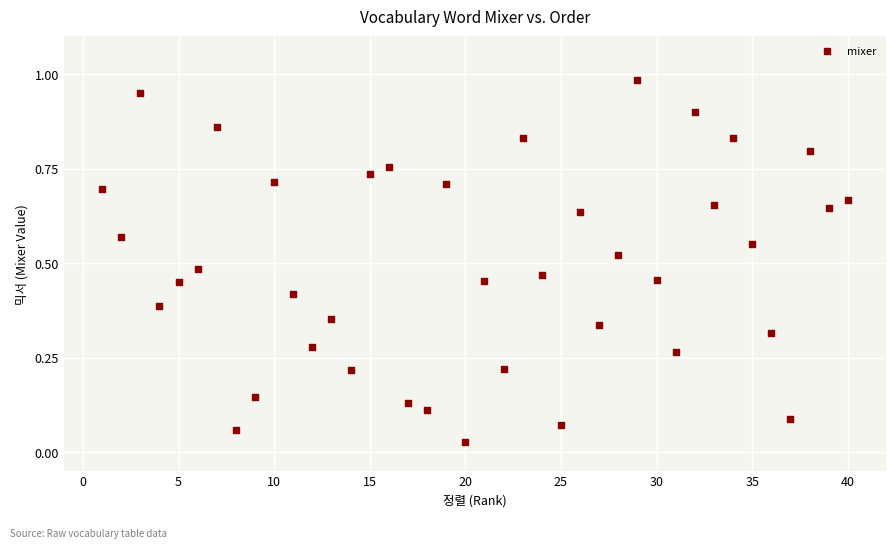

What is the range of X values (max minus min)?

39.0